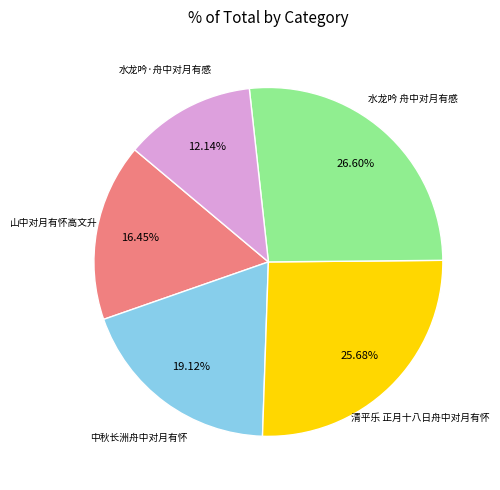

Does any single category account for the majority?

No